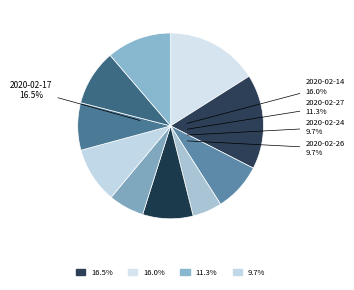

How many slices are in this pie chart?

10